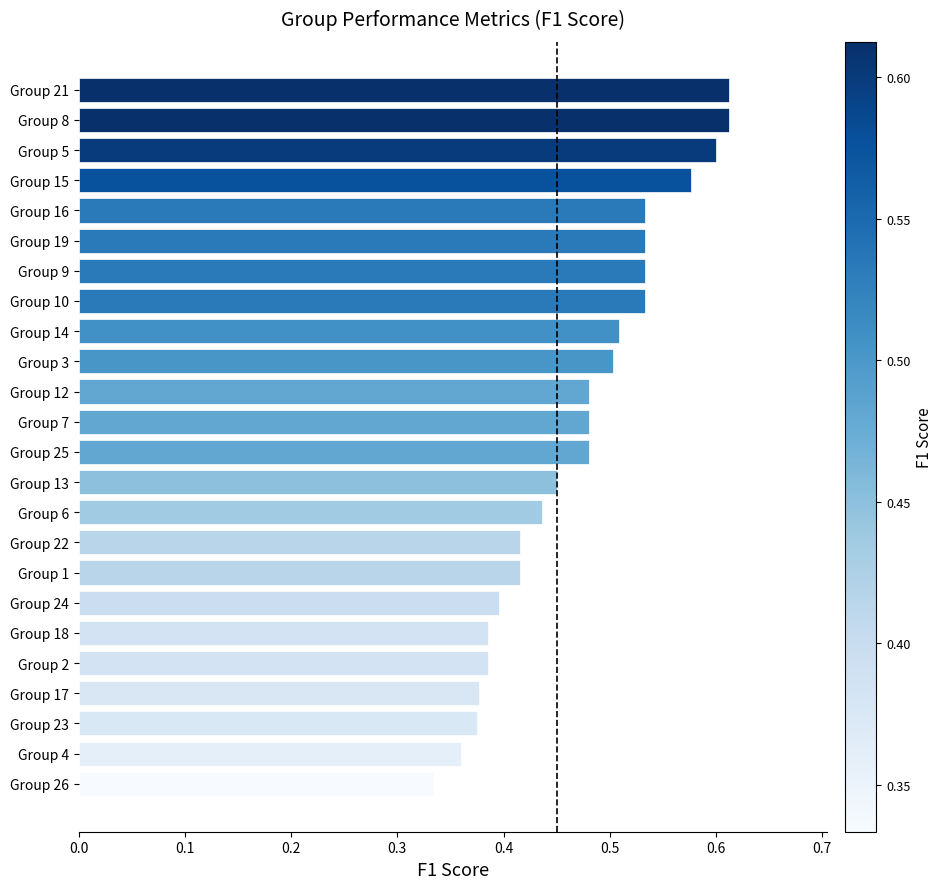

What is the sum of all values?

11.3